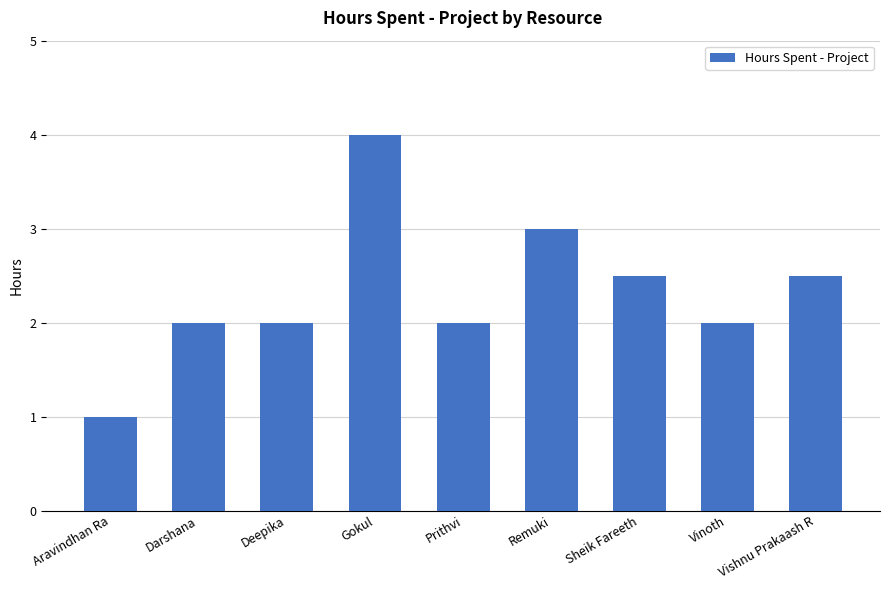

The chart shows a value of 1.6 at Aravindhan Ra. True or false?

False